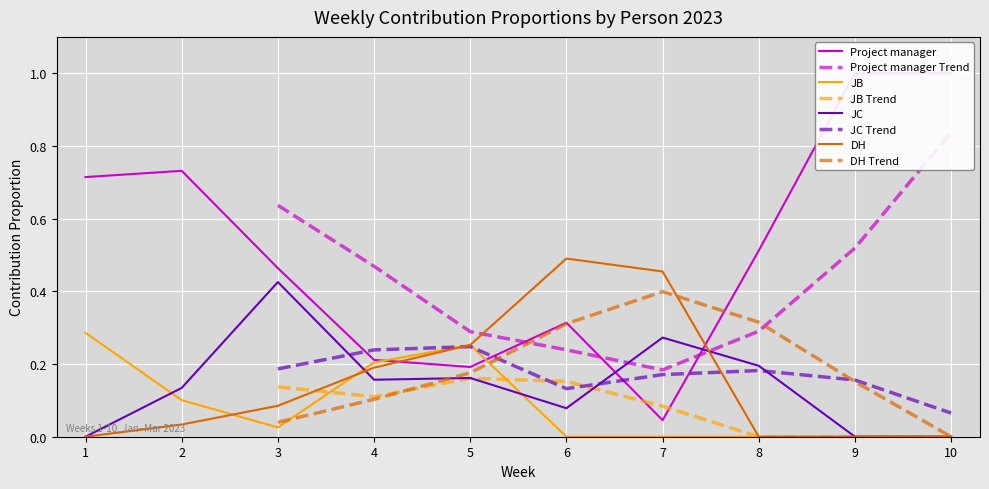

Is it true that DH equals 0.5 at 6?

True